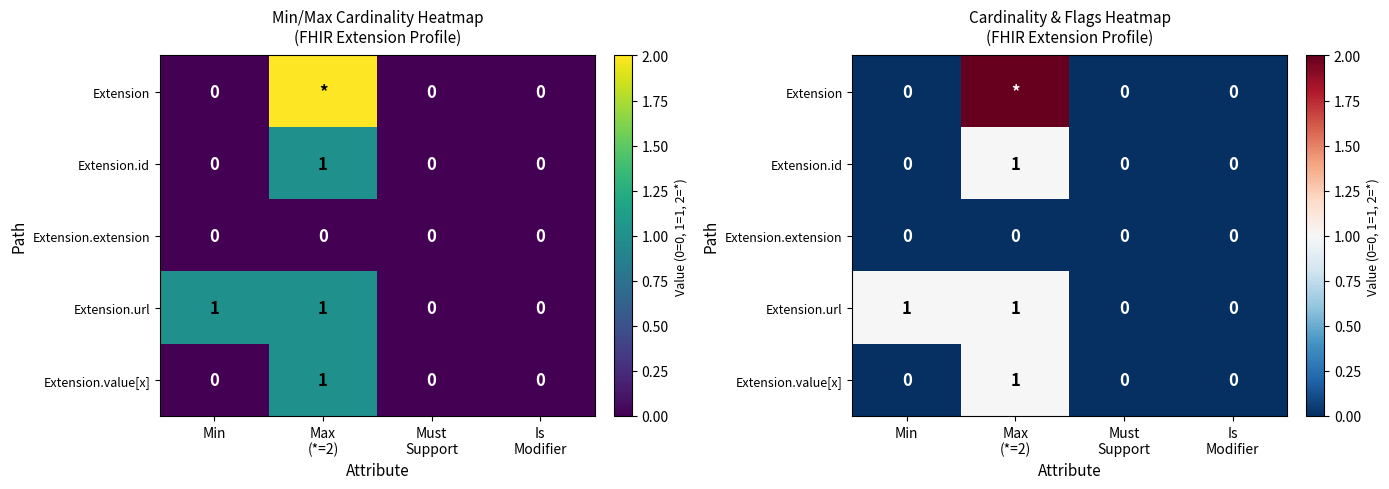

Where is Extension.value[x] nearest to the value 0?

Min